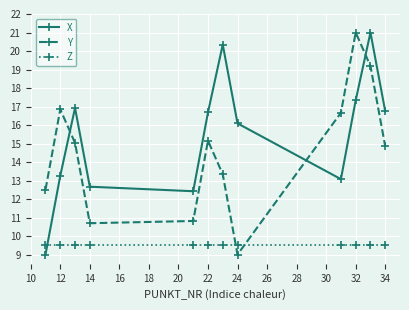

What is the average value of the Y series?

14.6